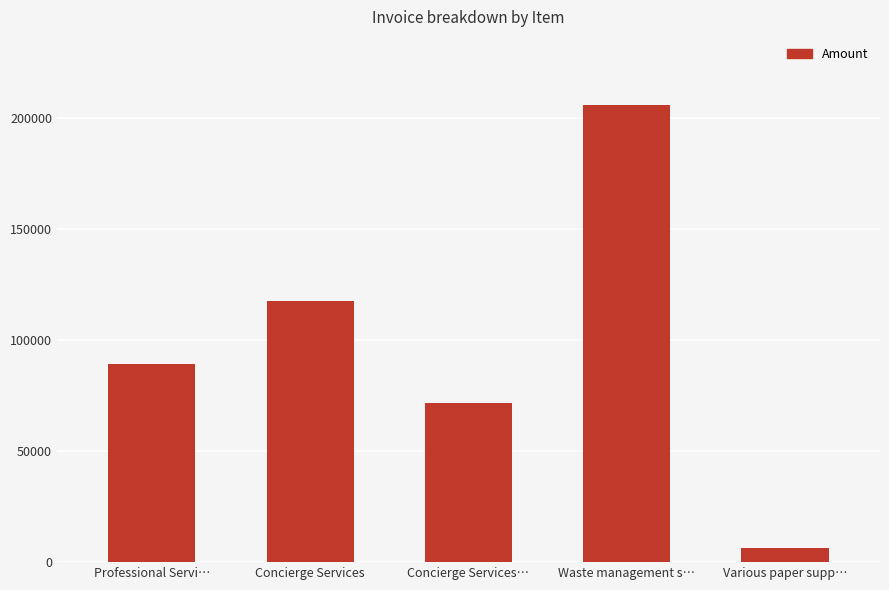

What is the difference between the second highest and minimum values?

111467